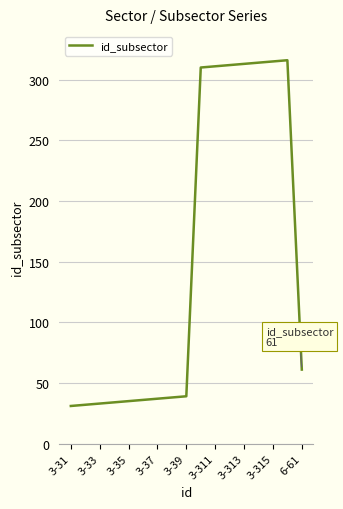

What is the greatest value displayed?

316